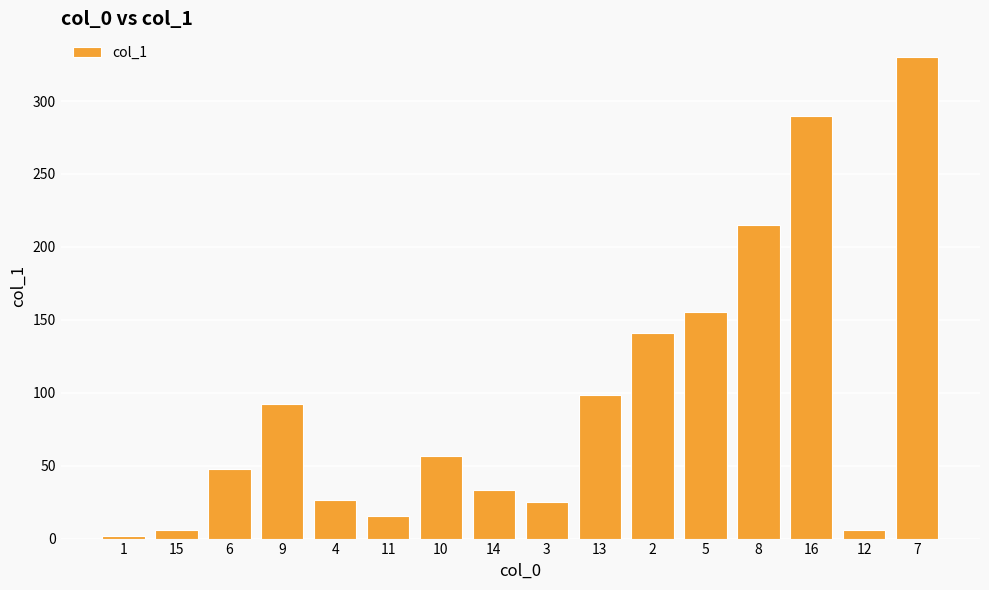

What is the label of the 10th bar from the right?

10